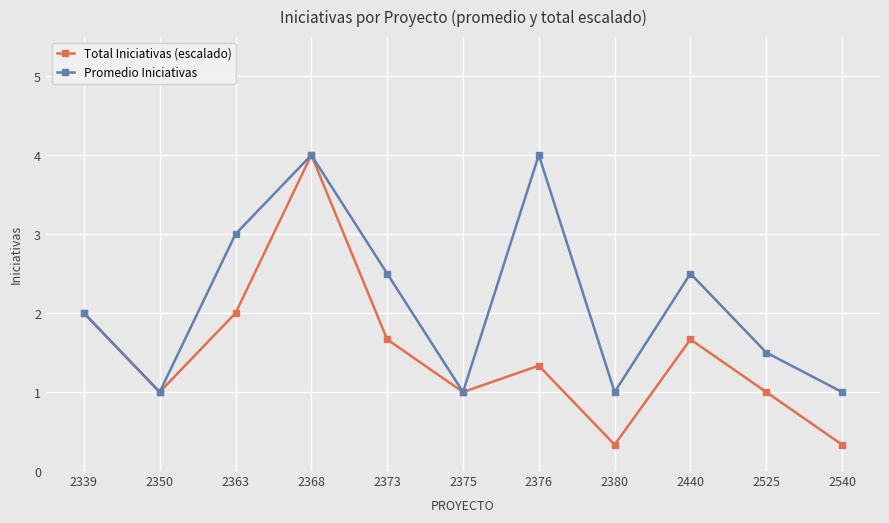

What is the minimum value shown in the chart?

0.3